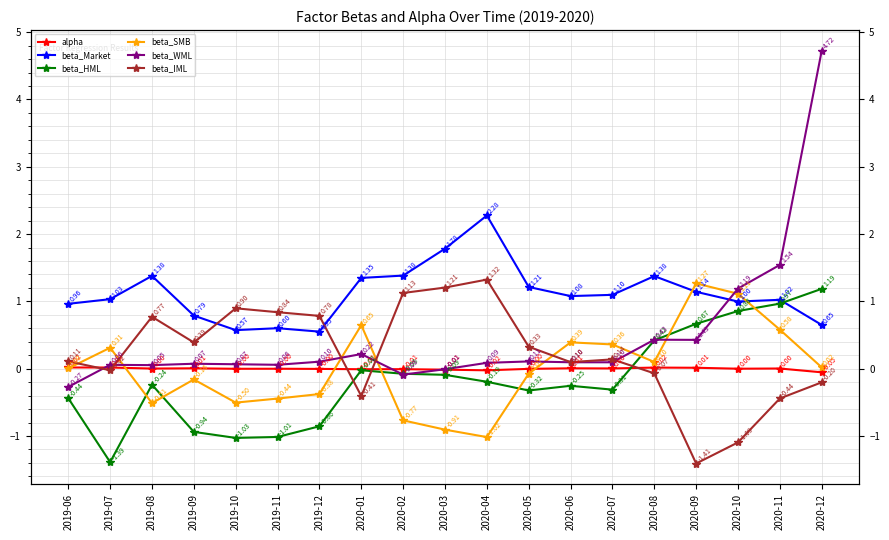

At which label does beta_Market first exceed 1?

2019-07